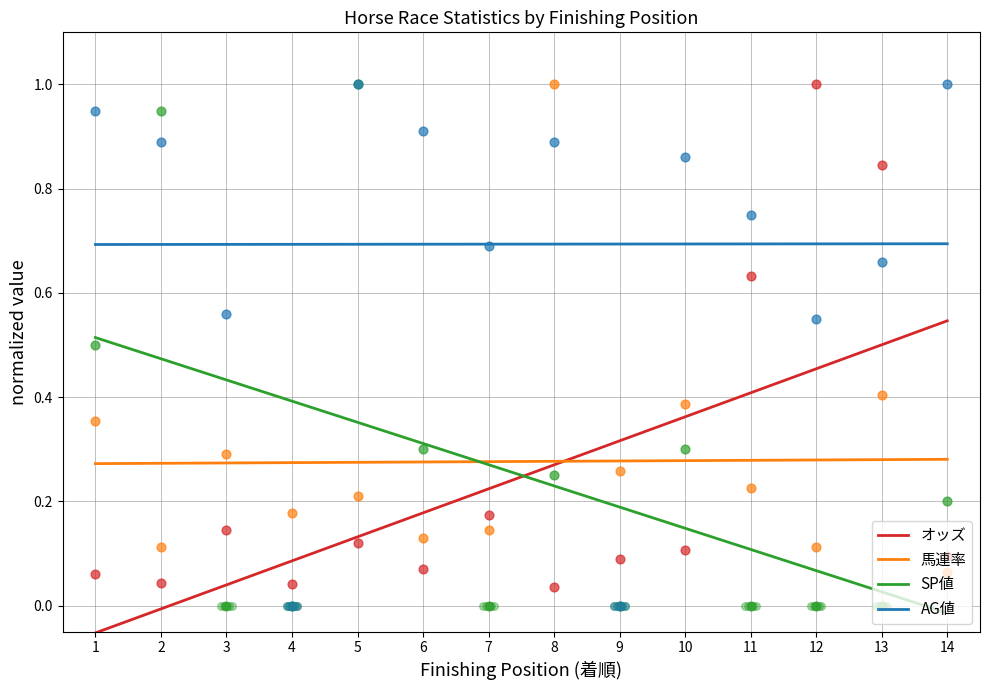

What are all the series names shown in the legend?

オッズ, 馬連率, SP値, AG値